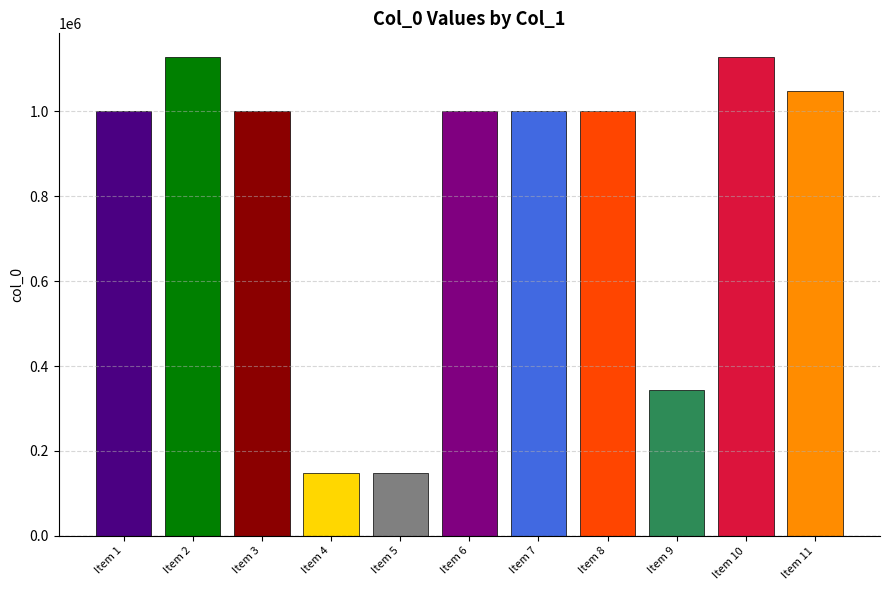

The value at Item 4 is 244018. True or false?

False